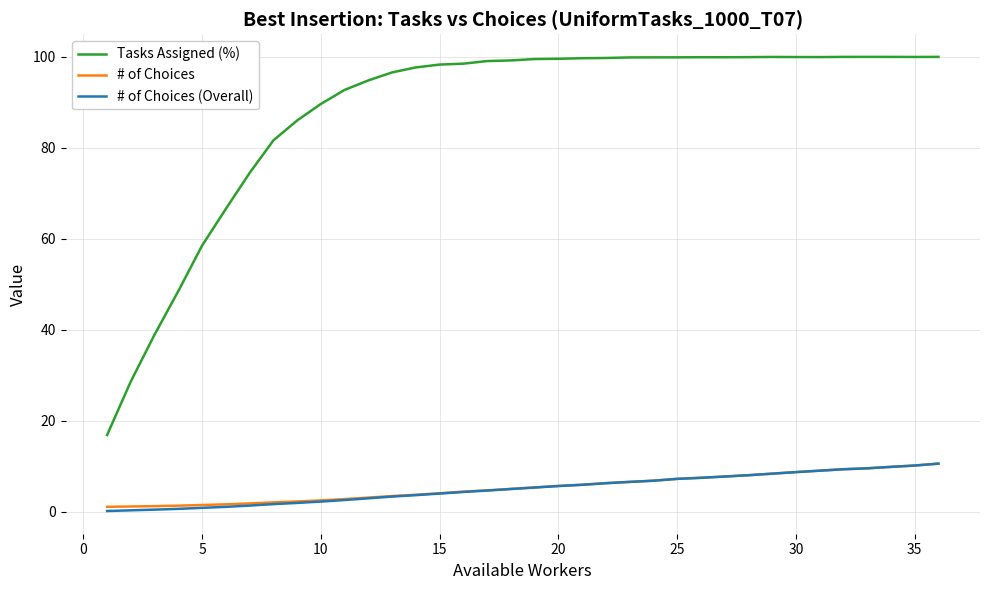

Which series has the largest range (max minus min)?

Tasks Assigned (%)